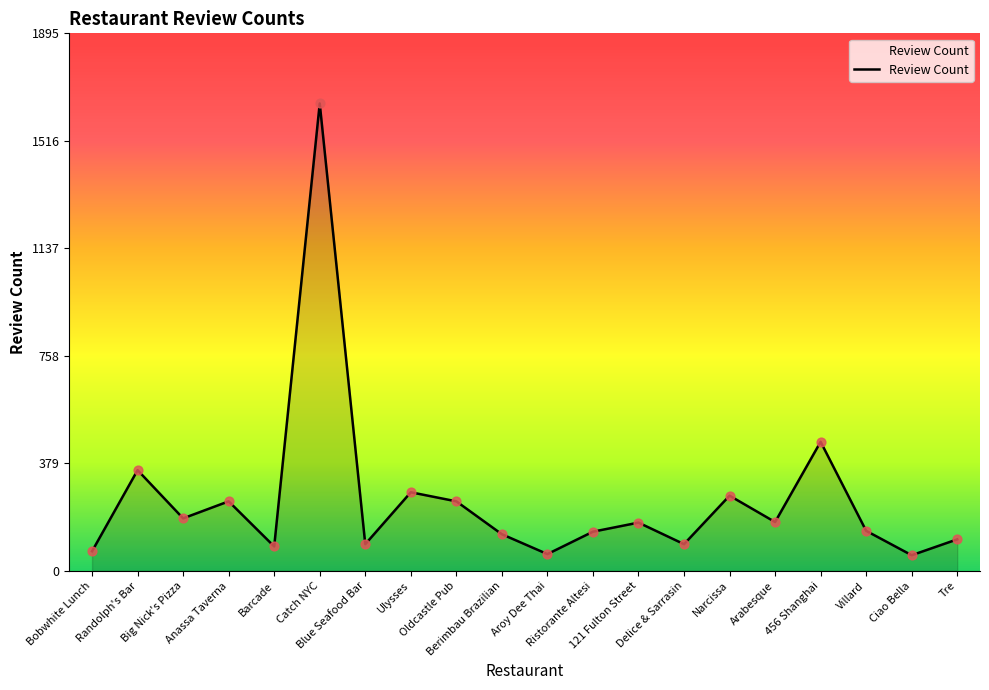

What is the ratio of the value at 121 Fulton Street to the value at Ristorante Altesi?

1.2